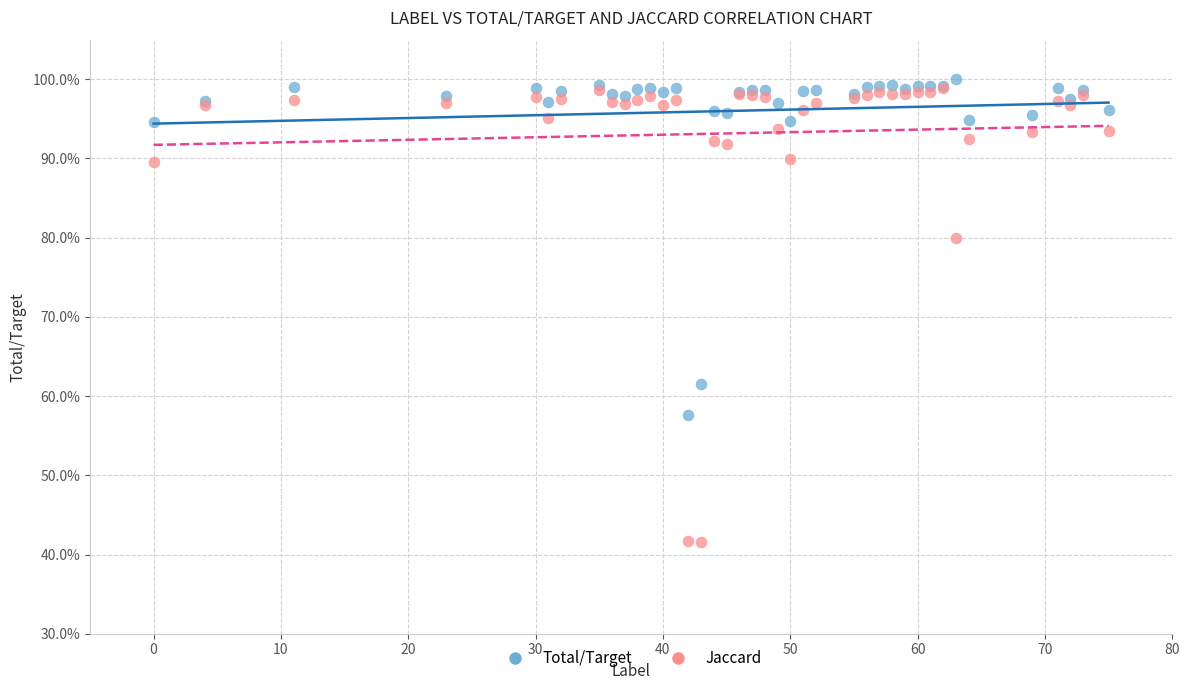

What are all the series names shown in the legend?

Total/Target, Jaccard